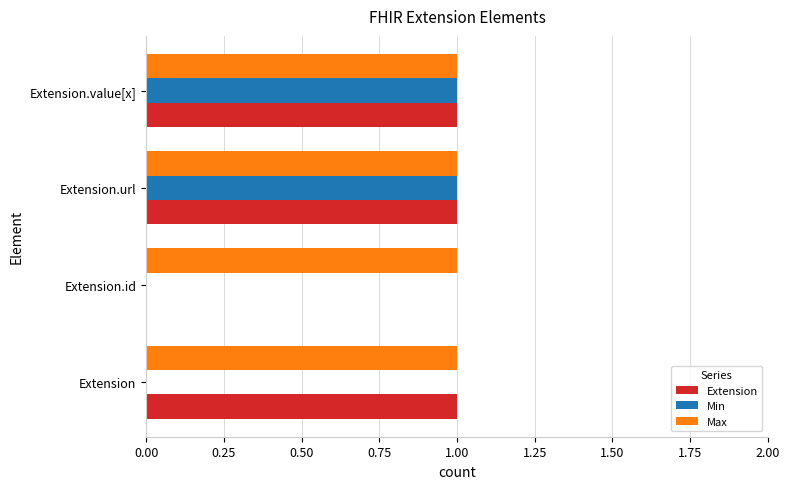

The value of Min at Extension.url is 1. True or false?

True